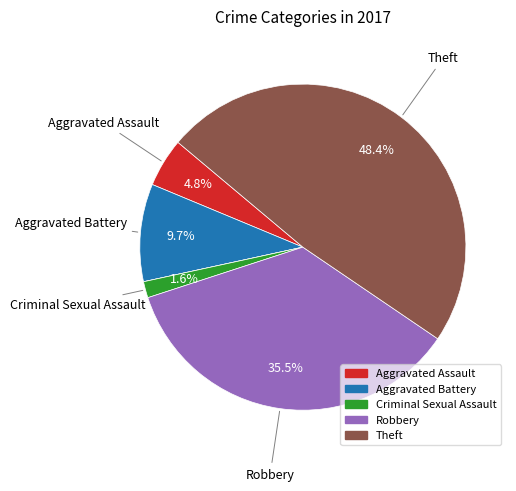

Does any single category account for the majority?

No